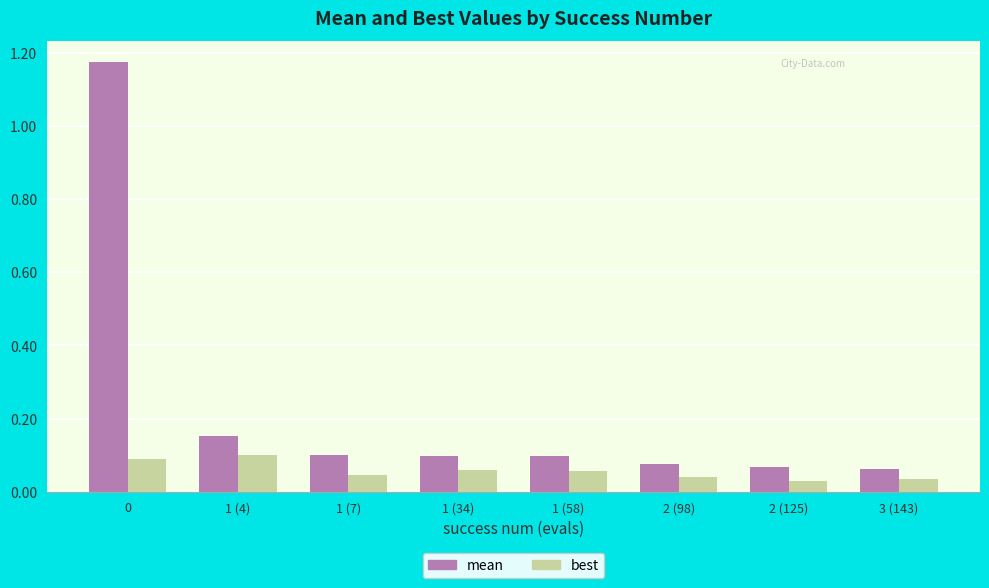

Which series changed the most between 1 (58) and 2 (125)?

mean